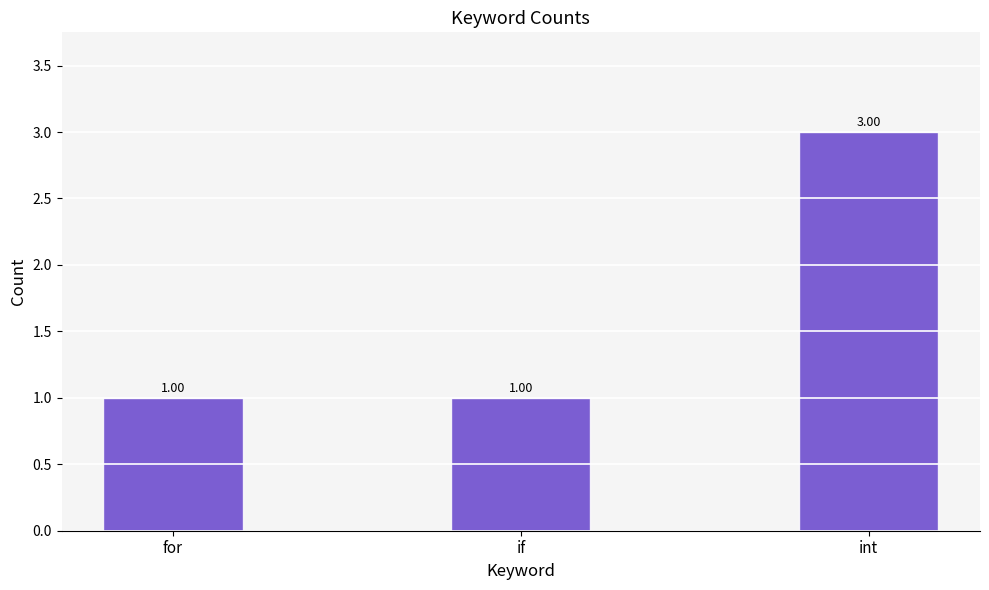

What is the ratio of the value at for to the value at int?

0.3